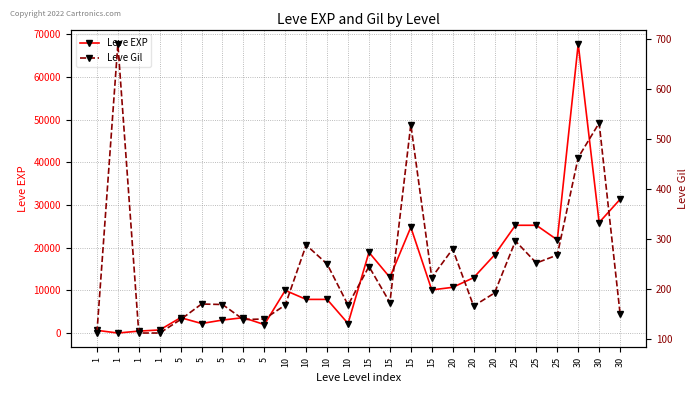

How many times do Leve Gil and Leve EXP cross each other?

2